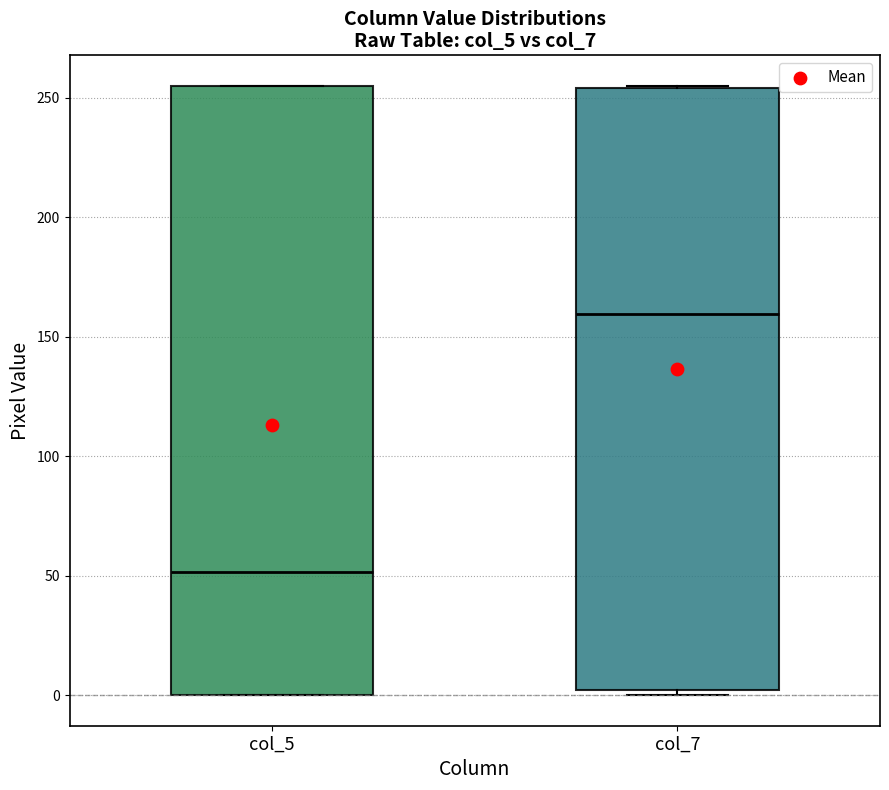

Which box's median line is the lowest?

col_5